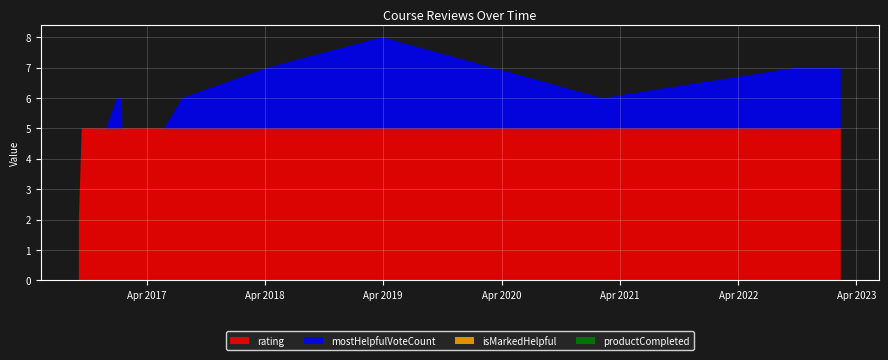

Reading left to right, what are all the values shown in this chart?

rating: 0=2	1=5	2=5	3=5	4=5	5=5	6=5	7=5	8=5	9=5	10=5	11=5	12=5	13=5	14=5
mostHelpfulVoteCount: 0=0	1=0	2=0	3=0	4=1	5=1	6=0	7=0	8=0	9=1	10=2	11=3	12=1	13=2	14=2
isMarkedHelpful: 0=0	1=0	2=0	3=0	4=0	5=0	6=0	7=0	8=0	9=0	10=0	11=0	12=0	13=0	14=0
productCompleted: 0=0	1=0	2=0	3=0	4=0	5=0	6=0	7=0	8=0	9=0	10=0	11=0	12=0	13=0	14=0